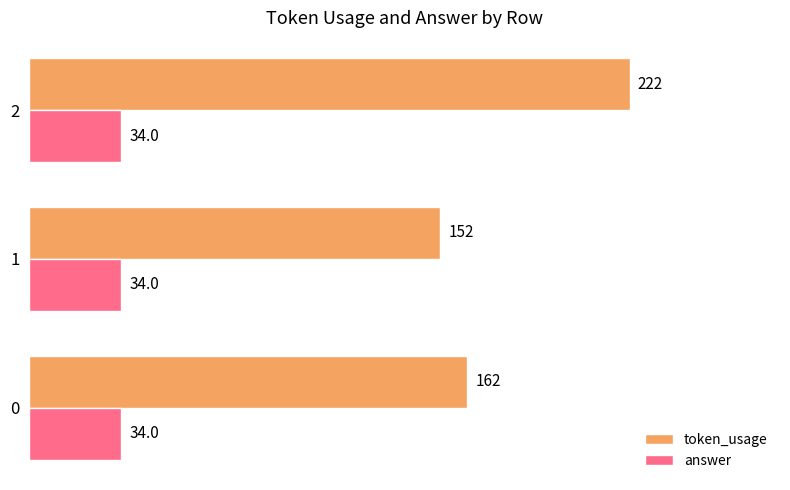

What is the total value across all series at 1?

186